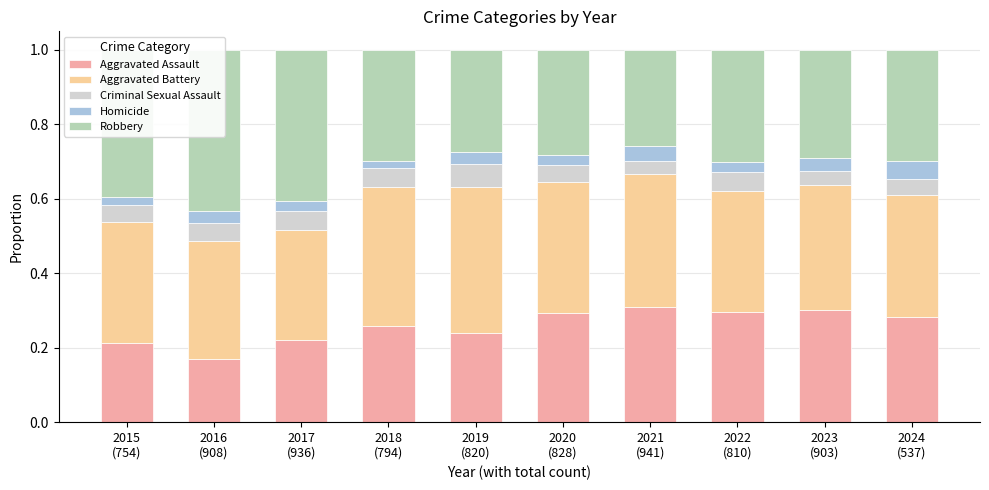

Which series has the largest total across all categories?

Aggravated Battery